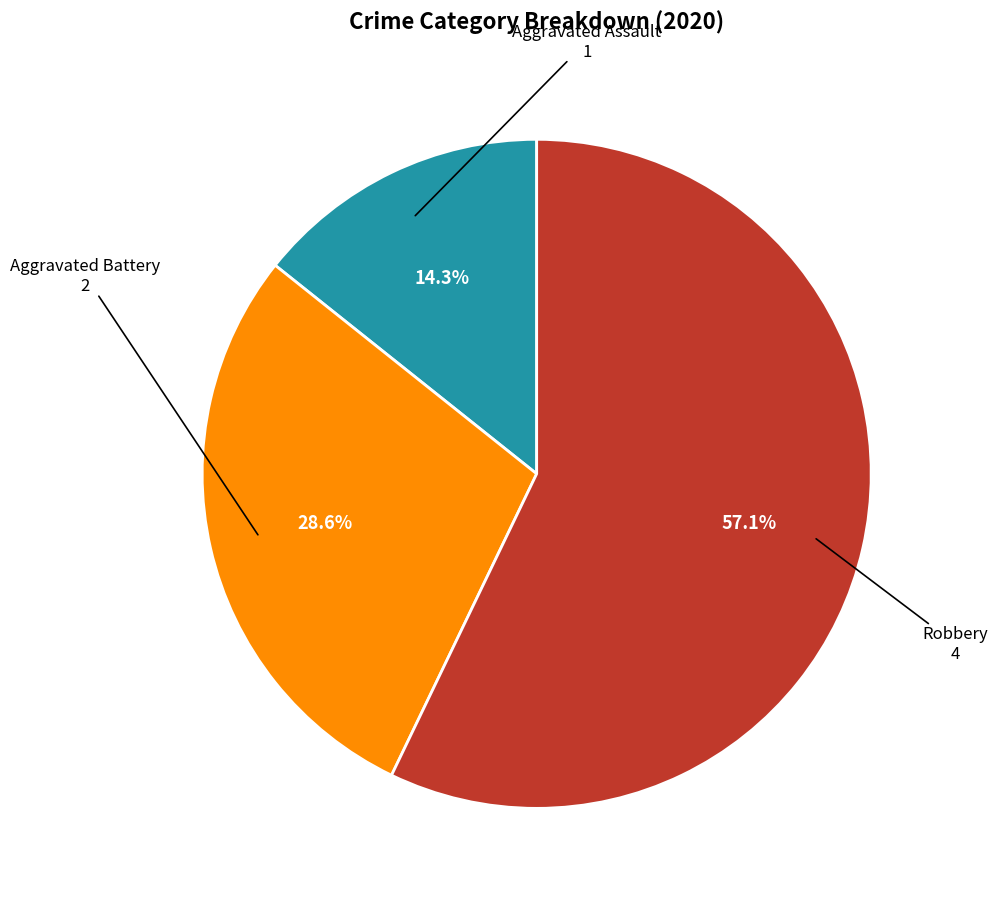

Is there any slice that represents more than half of the pie?

Yes